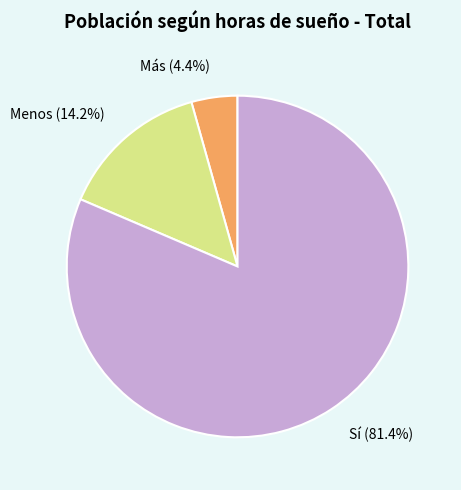

The Más slice represents 4% of the pie. True or false?

True